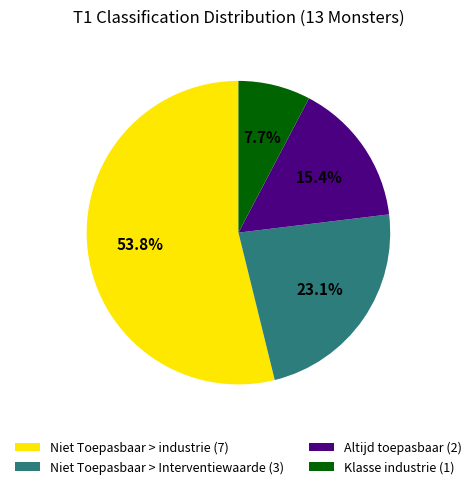

How much of the chart is everything except Niet Toepasbaar > Interventiewaarde?

76.9%